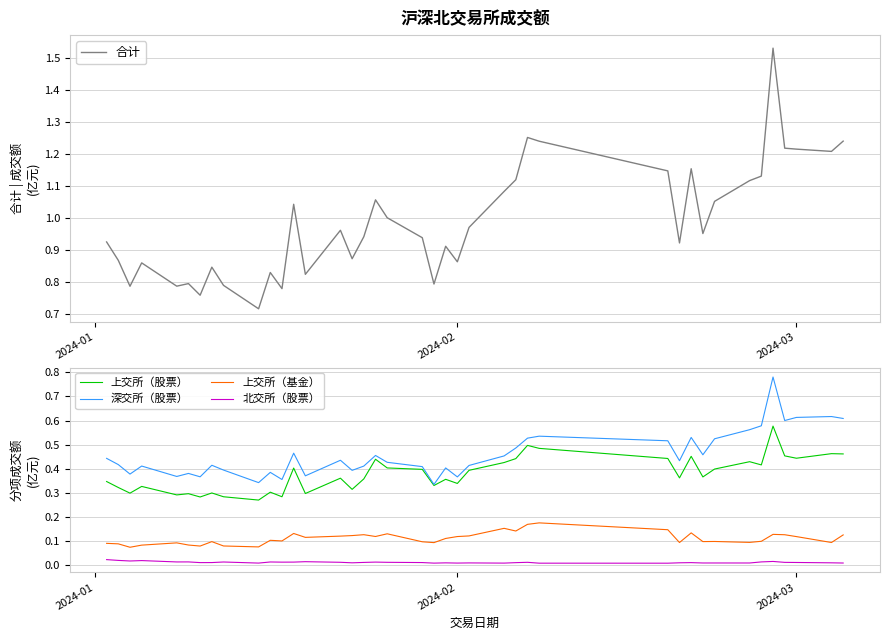

Reading left to right, list all the values displayed in this chart.

合计: 0.9	0.9	0.8	0.9	0.8	0.8	0.8	0.8	0.8	0.7	0.8	0.8	1.0	0.8	1.0	0.9	0.9	1.1	1.0	0.9	0.8	0.9	0.9	1.0	1.1	1.1	1.3	1.2	1.1	0.9	1.2	1.0	1.1	1.1	1.1	1.5	1.2	1.2	1.2	1.2
上交所（股票）: 0.3	0.3	0.3	0.3	0.3	0.3	0.3	0.3	0.3	0.3	0.3	0.3	0.4	0.3	0.4	0.3	0.4	0.4	0.4	0.4	0.3	0.4	0.3	0.4	0.4	0.4	0.5	0.5	0.4	0.4	0.5	0.4	0.4	0.4	0.4	0.6	0.5	0.4	0.5	0.5
深交所（股票）: 0.4	0.4	0.4	0.4	0.4	0.4	0.4	0.4	0.4	0.3	0.4	0.4	0.5	0.4	0.4	0.4	0.4	0.5	0.4	0.4	0.3	0.4	0.4	0.4	0.5	0.5	0.5	0.5	0.5	0.4	0.5	0.5	0.5	0.6	0.6	0.8	0.6	0.6	0.6	0.6
上交所（基金）: 0.1	0.1	0.1	0.1	0.1	0.1	0.1	0.1	0.1	0.1	0.1	0.1	0.1	0.1	0.1	0.1	0.1	0.1	0.1	0.1	0.1	0.1	0.1	0.1	0.2	0.1	0.2	0.2	0.1	0.1	0.1	0.1	0.1	0.1	0.1	0.1	0.1	0.1	0.1	0.1
北交所（股票）: 0.0	0.0	0.0	0.0	0.0	0.0	0.0	0.0	0.0	0.0	0.0	0.0	0.0	0.0	0.0	0.0	0.0	0.0	0.0	0.0	0.0	0.0	0.0	0.0	0.0	0.0	0.0	0.0	0.0	0.0	0.0	0.0	0.0	0.0	0.0	0.0	0.0	0.0	0.0	0.0